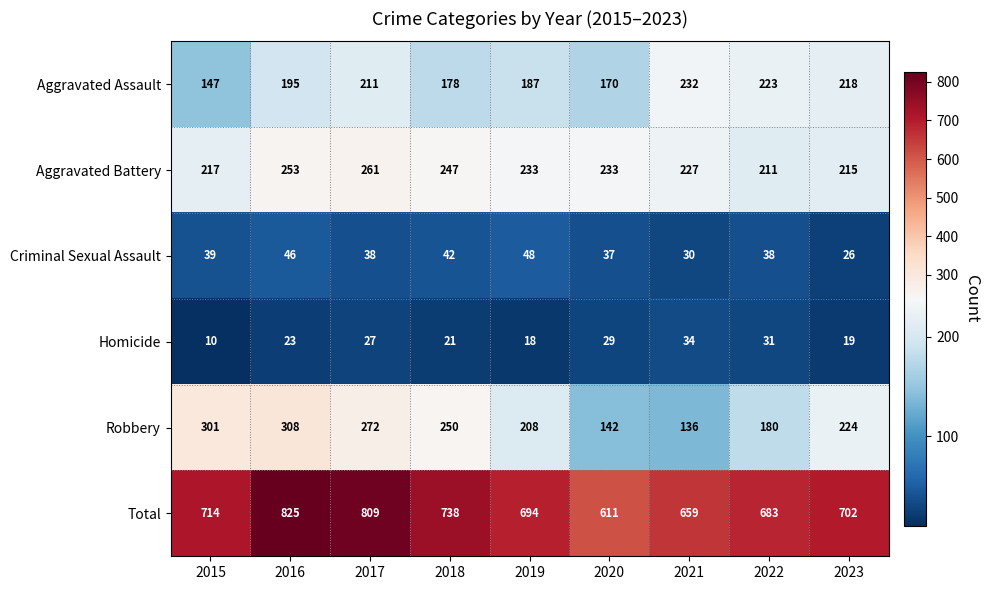

At which label does Aggravated Battery first exceed 233?

2016